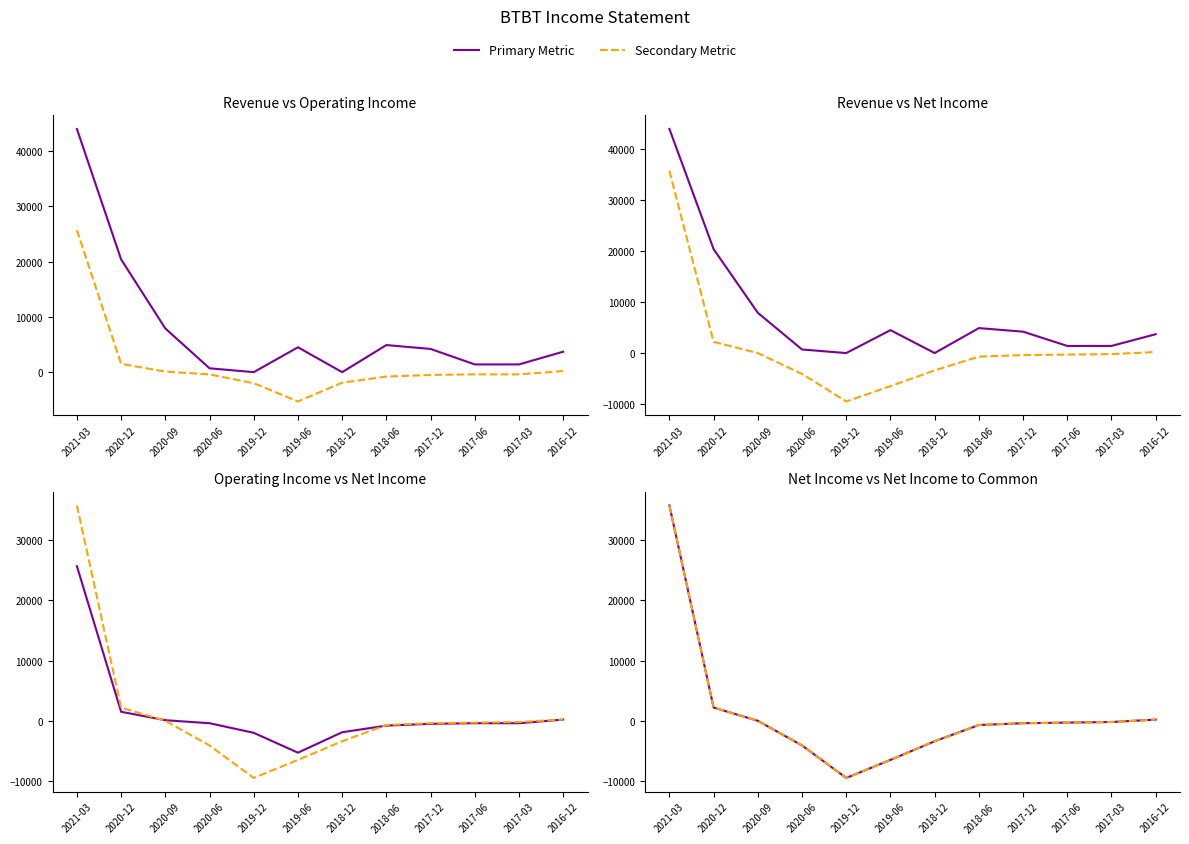

Count the number of categories in the chart.

12